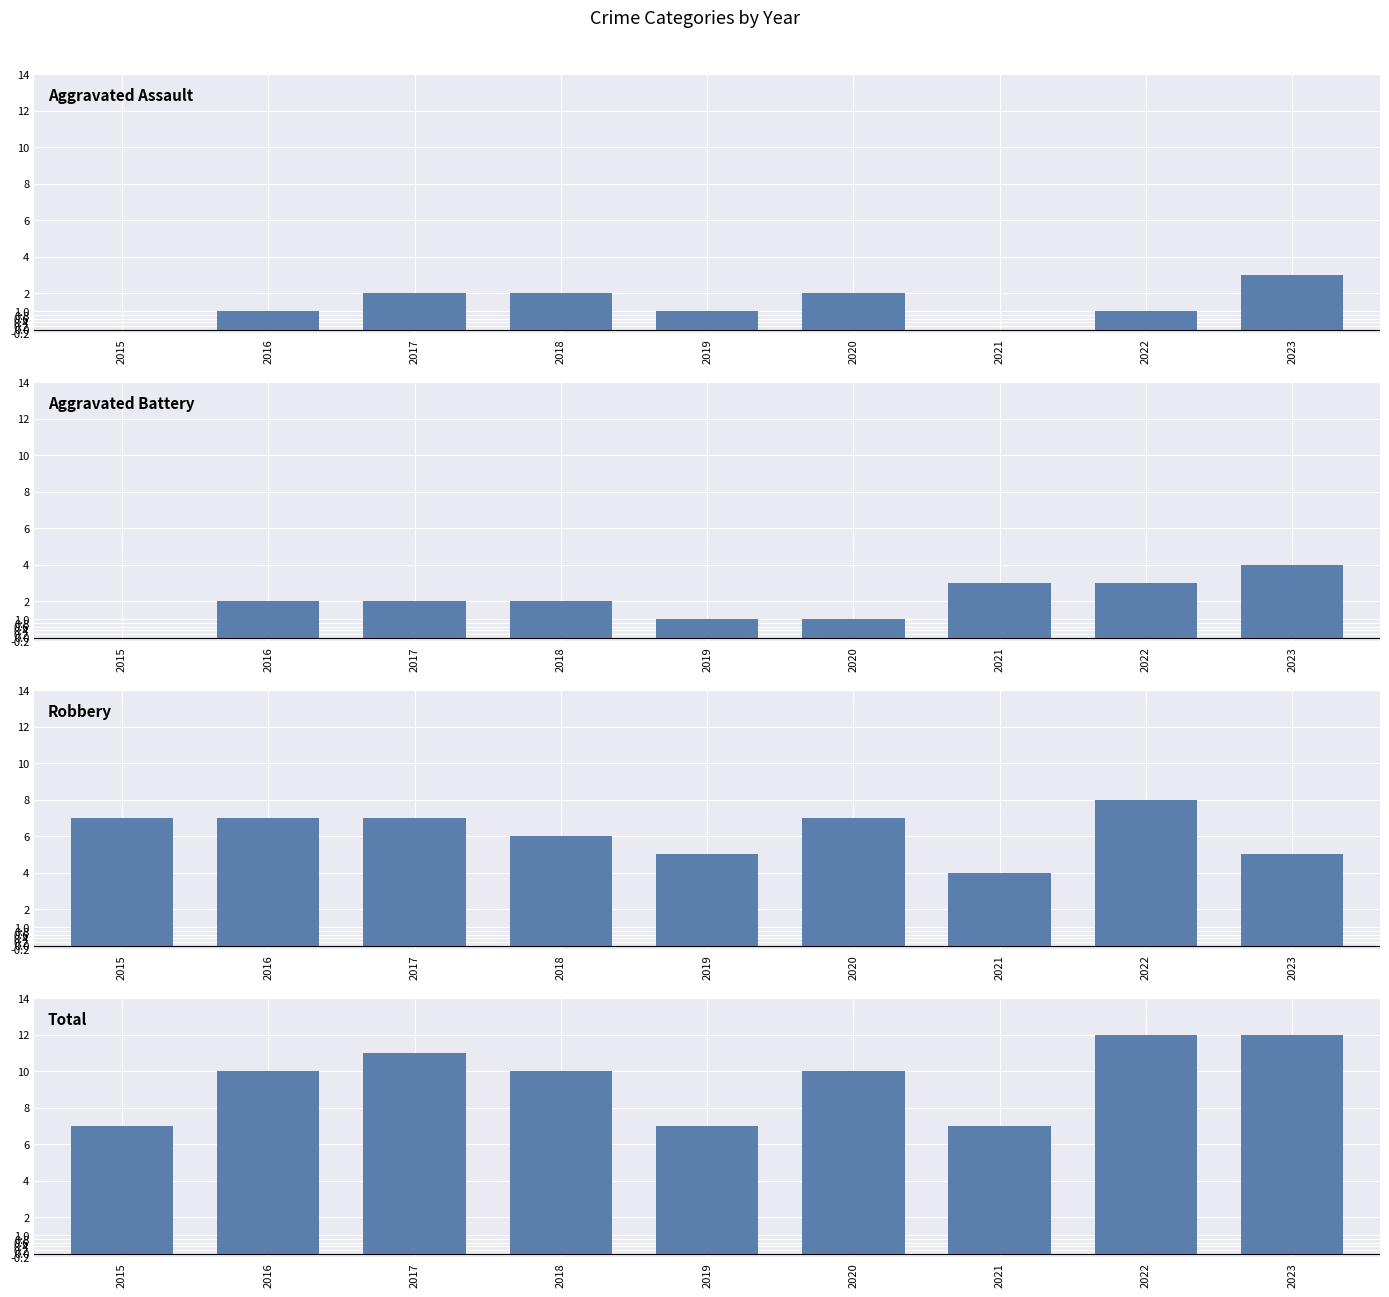

Which category has the lowest value across all series?

2015